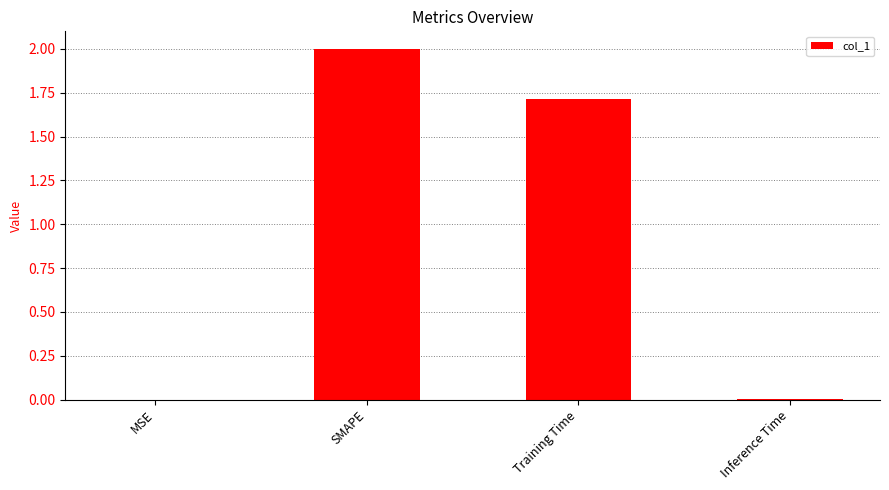

The value at Training Time is 2.8. True or false?

False